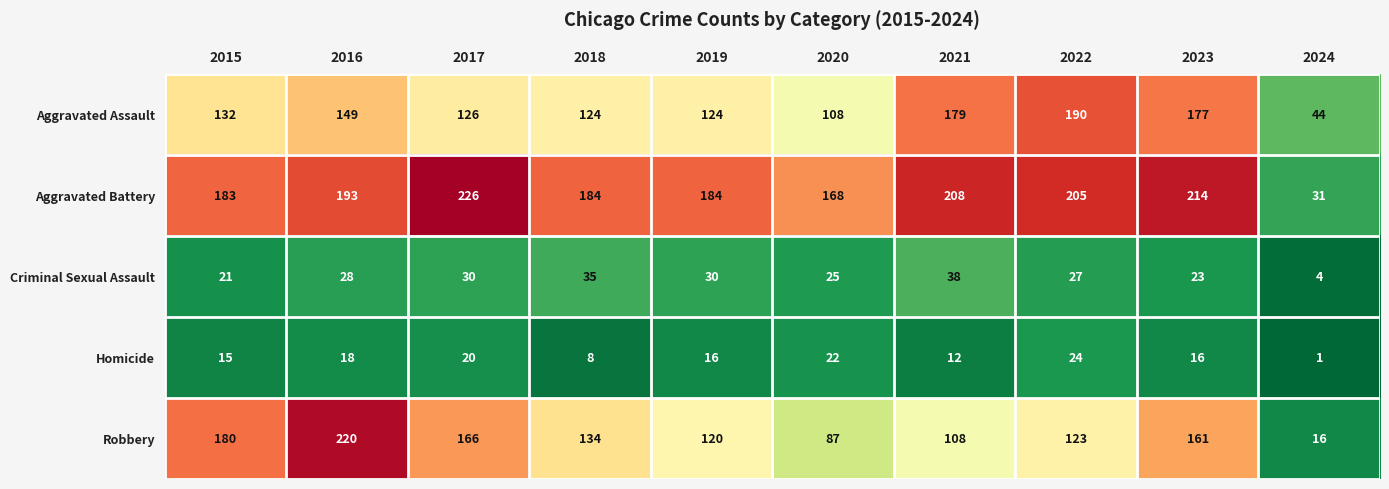

Which series has the widest spread of values?

Robbery